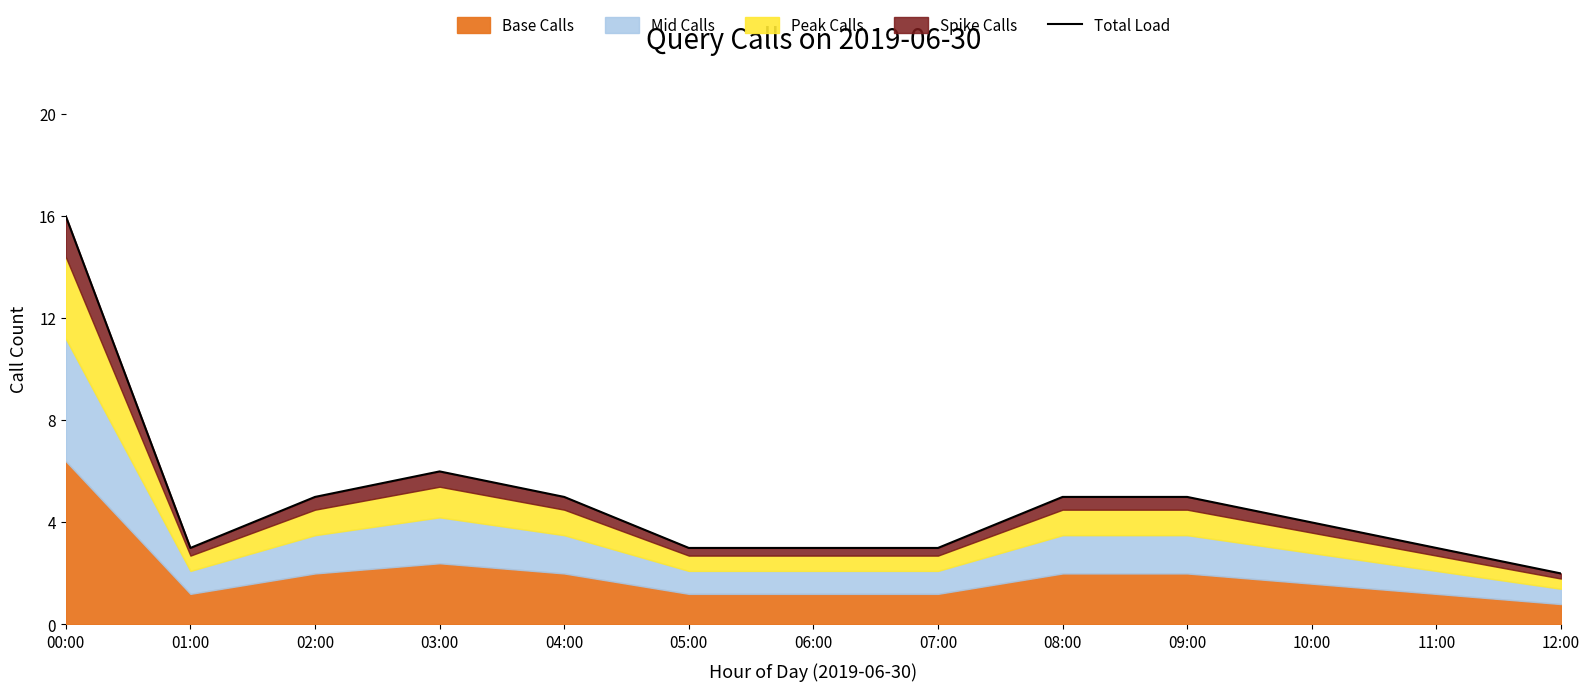

Rank the categories by value from highest to lowest.

00:00, 03:00, 02:00, 04:00, 08:00, 09:00, 10:00, 01:00, 05:00, 06:00, 07:00, 11:00, 12:00